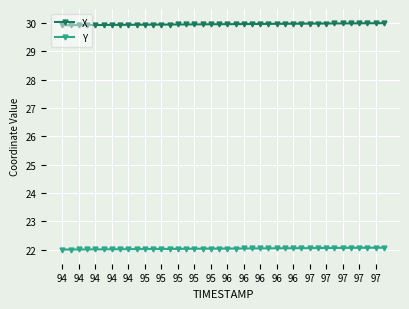

At how many categories does at least one series exceed 25?

40